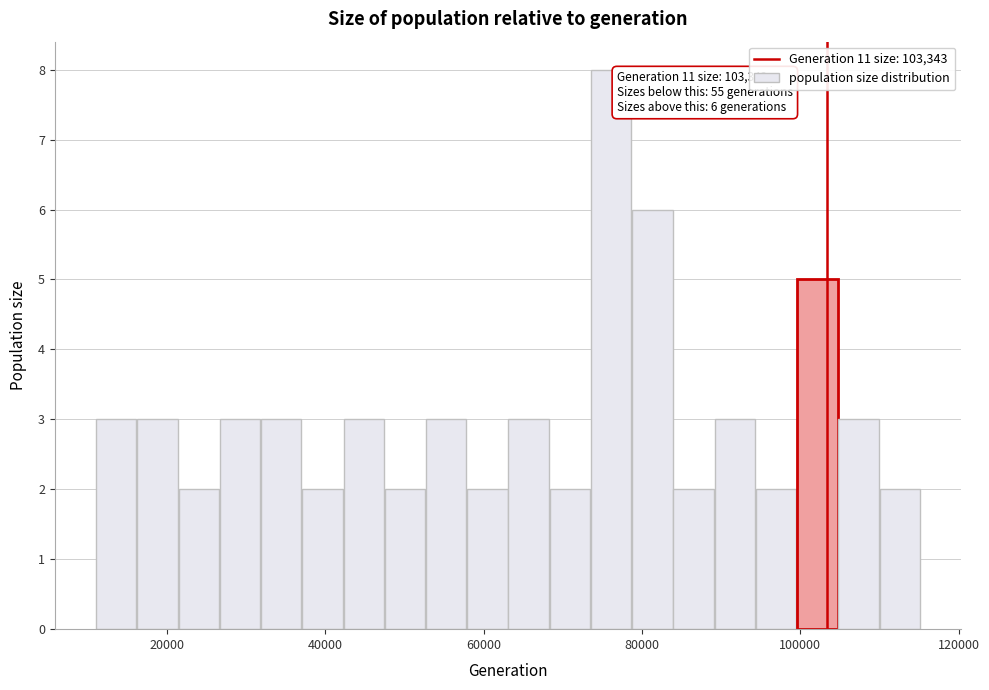

Around what value on the x-axis is the tallest bar? Give the approximate position of its centre, as read against the axis.

76000